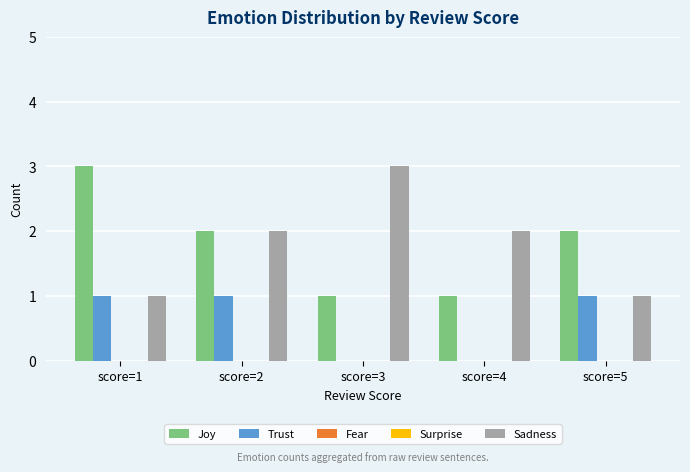

At how many categories does at least one series exceed 2?

2